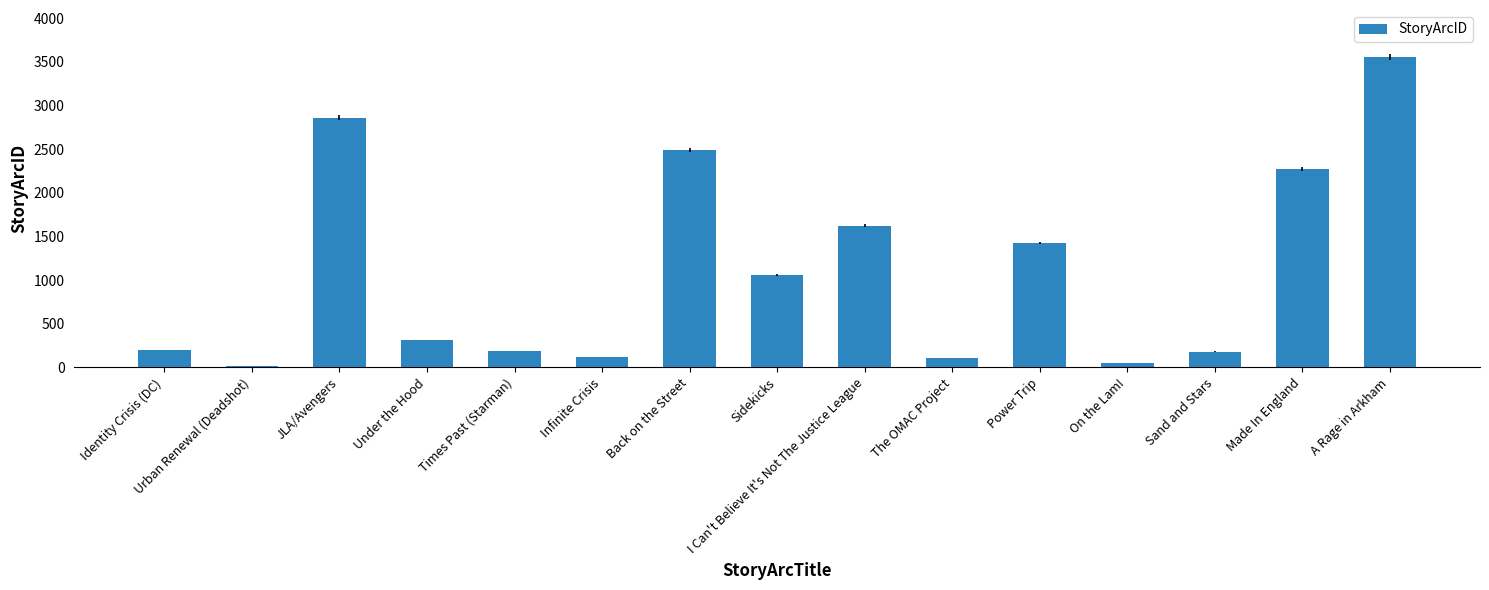

At which label is the value closest to 1787?

I Can't Believe It's Not The Justice League